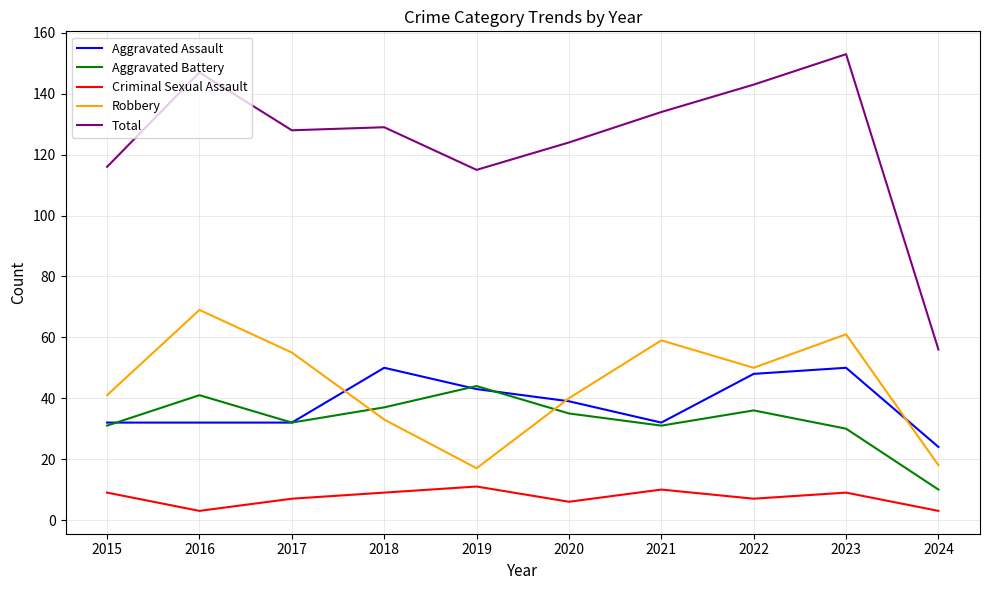

Where is the first local maximum for Robbery?

2016